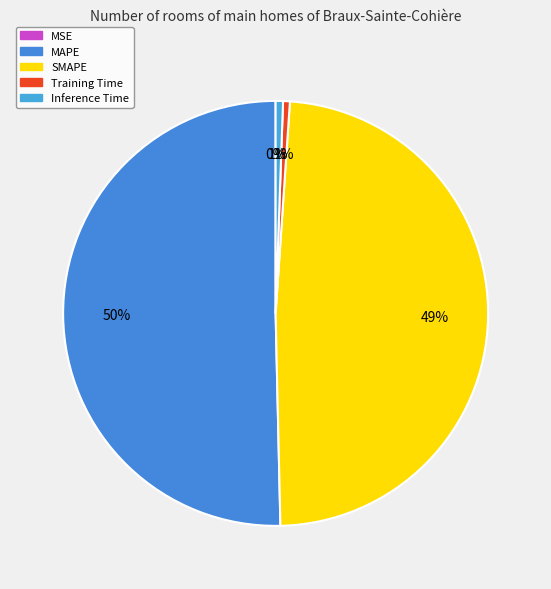

To the nearest percent, what portion does Inference Time represent?

1%